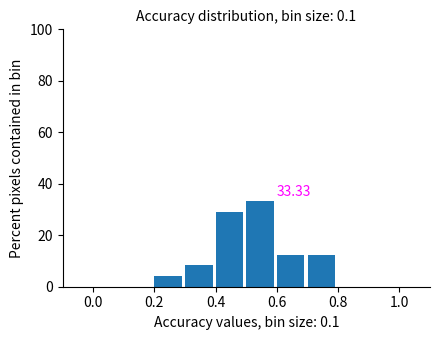

Over which range of the x-axis is the bar tallest?

0.5 to 0.6